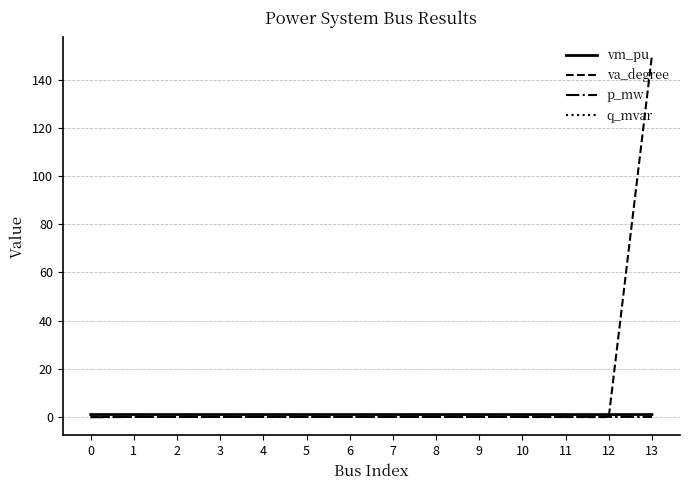

The value of p_mw at 6 is 0.0. True or false?

True